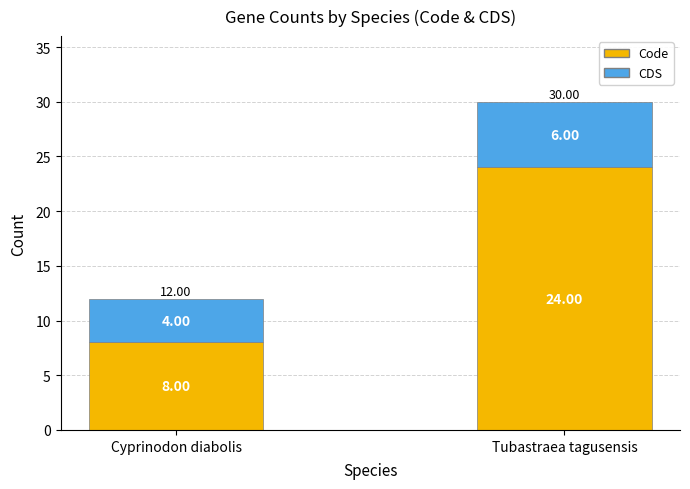

At which label does Code reach its peak?

Tubastraea tagusensis